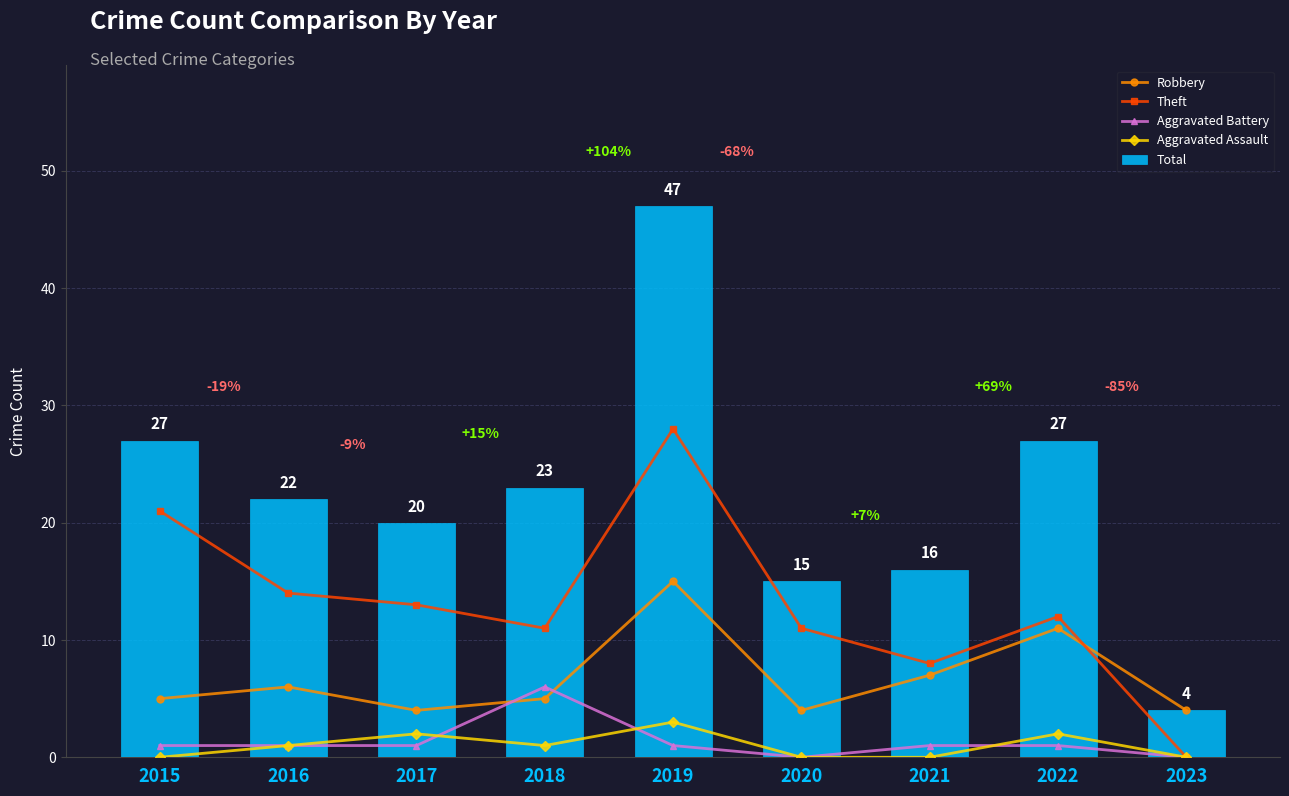

At which category is the sum across all series the highest?

2019